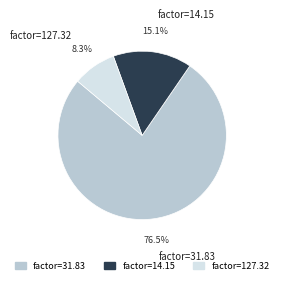

Does factor=127.32 account for over 50% of the chart?

No